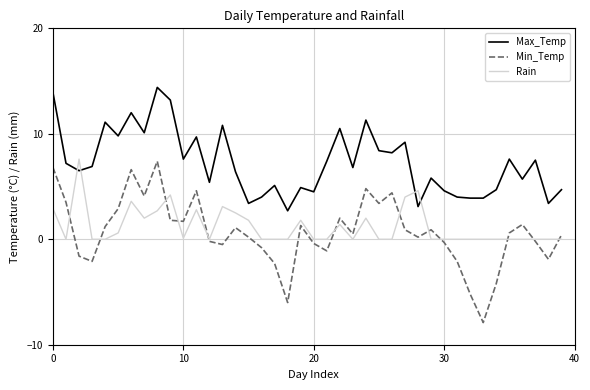

Which series has the largest total across all categories?

Max_Temp